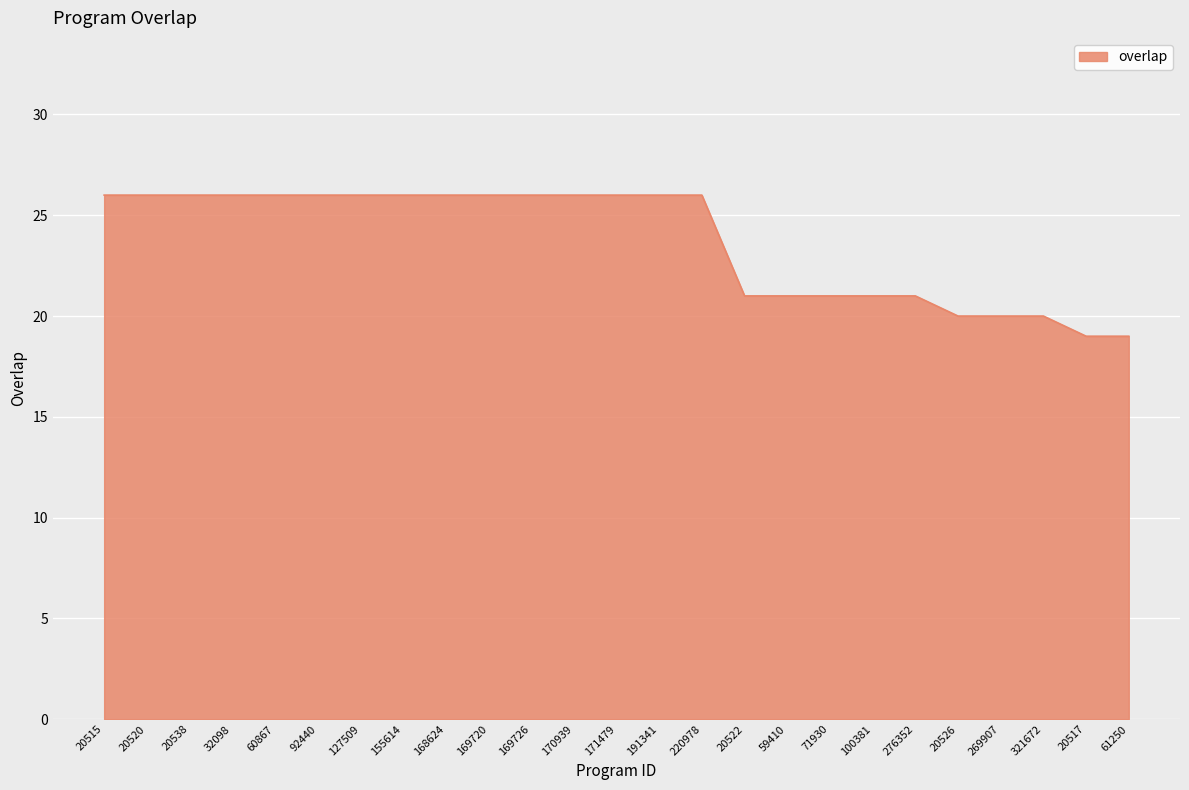

What is the maximum value shown in the chart?

26